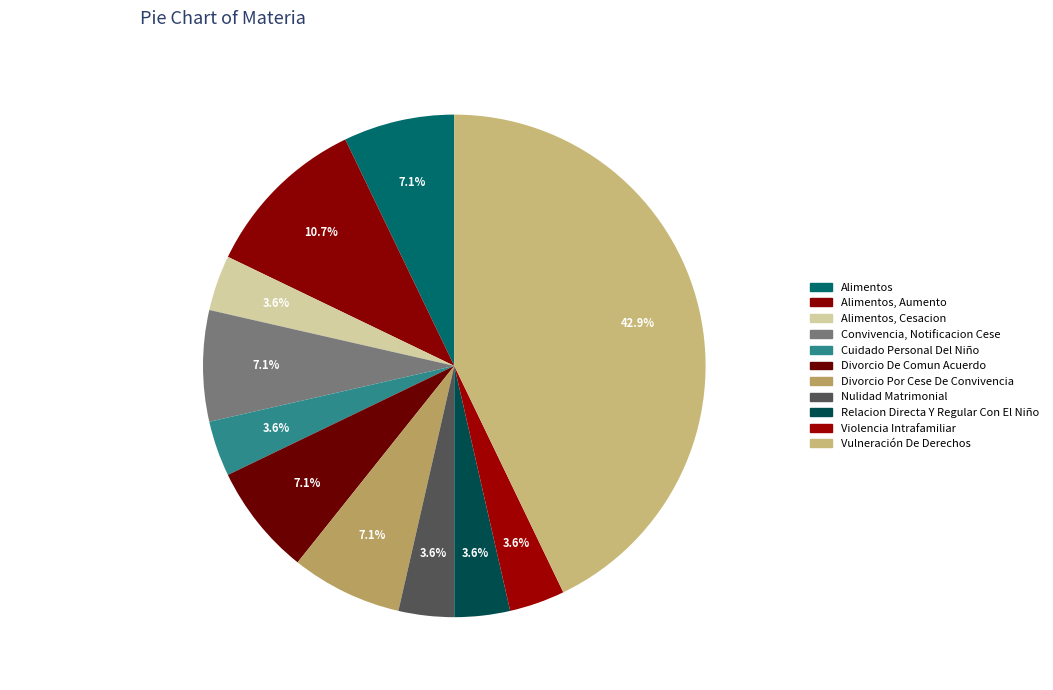

How many segments does this pie chart have?

11